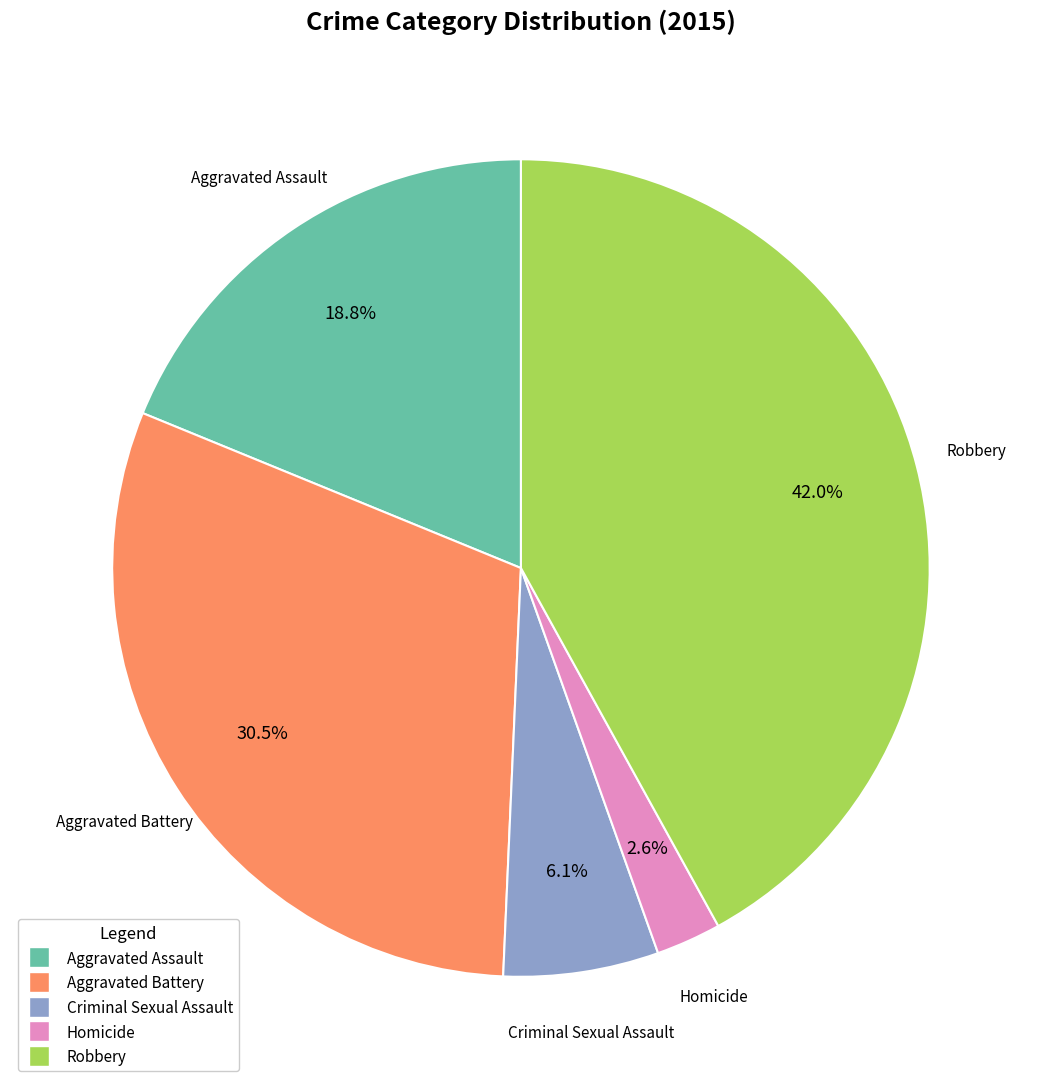

What is the smallest slice in the pie chart?

Homicide